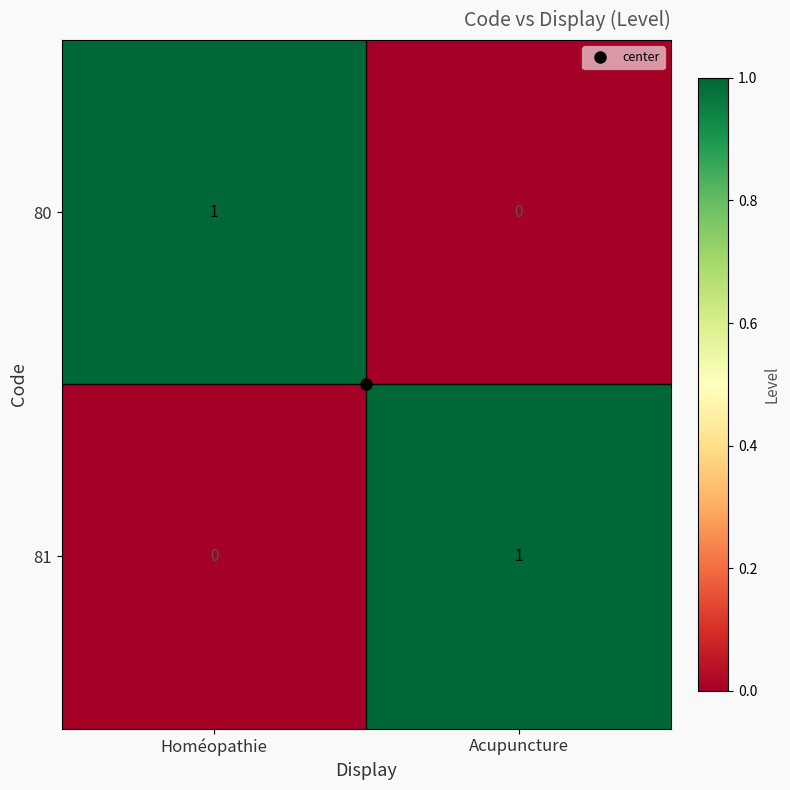

Is the value of 81 at Homéopathie greater than the value of 80 at Homéopathie?

No